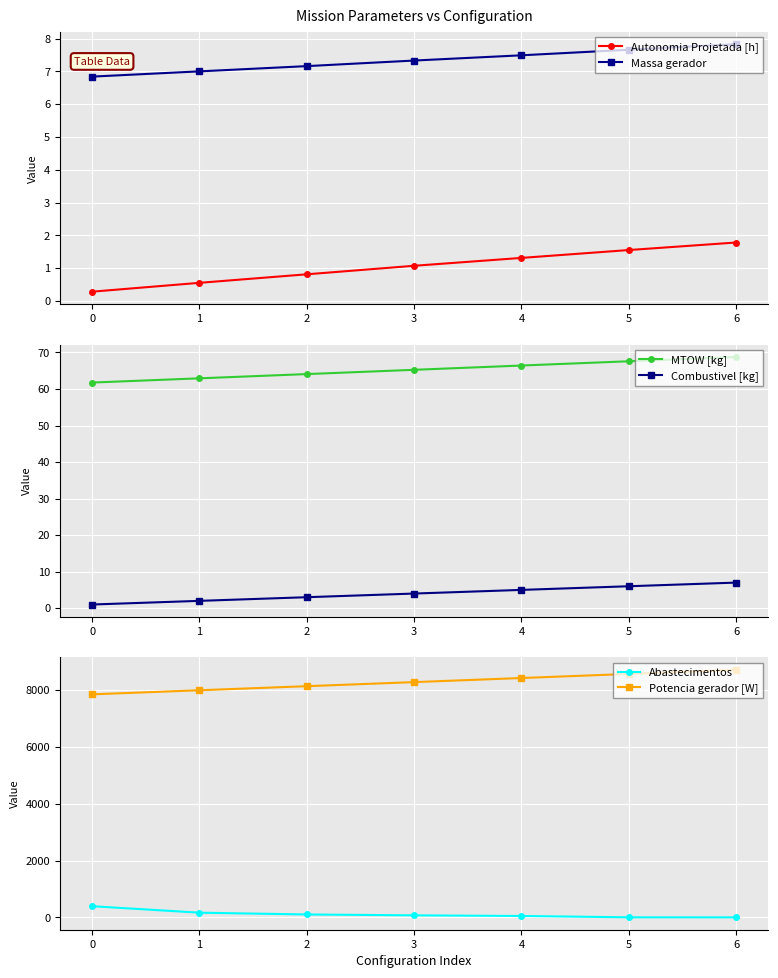

What is the value of the Massa gerador point at the 7th from the left?

7.8